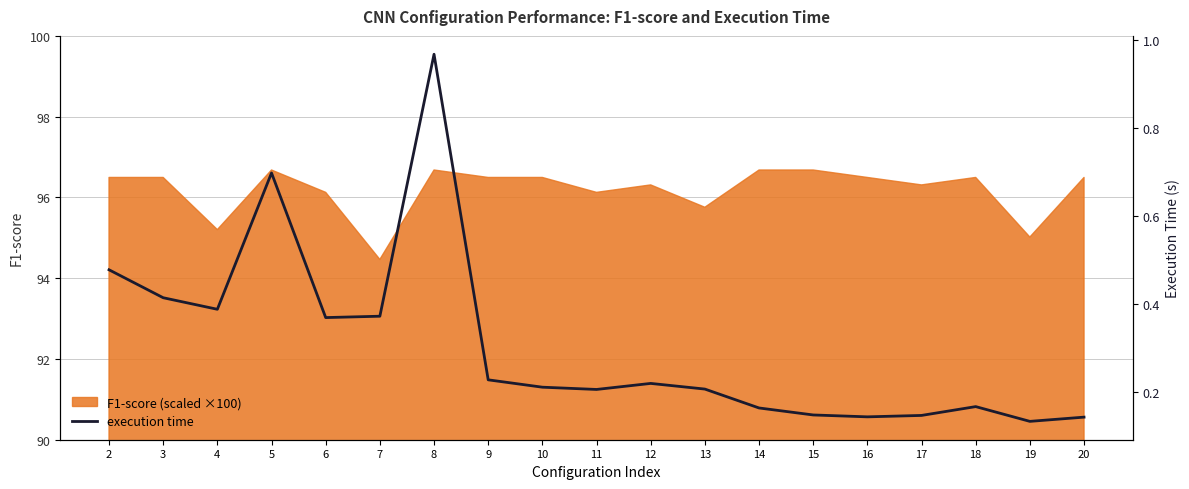

Count the number of categories in the chart.

19